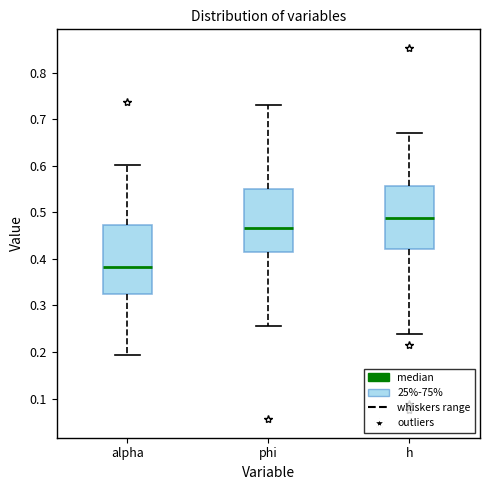

Reading left to right, transcribe this box plot: for each box, give where its median line is, the range the box spans, and where its two whiskers end, as read against the y-axis. The values are not printed on the chart, so give them approximately, as read against the axis.

alpha: median 0.38, box 0.33 to 0.47, whiskers 0.19 to 0.60
phi: median 0.47, box 0.41 to 0.55, whiskers 0.26 to 0.73
h: median 0.49, box 0.42 to 0.56, whiskers 0.24 to 0.67